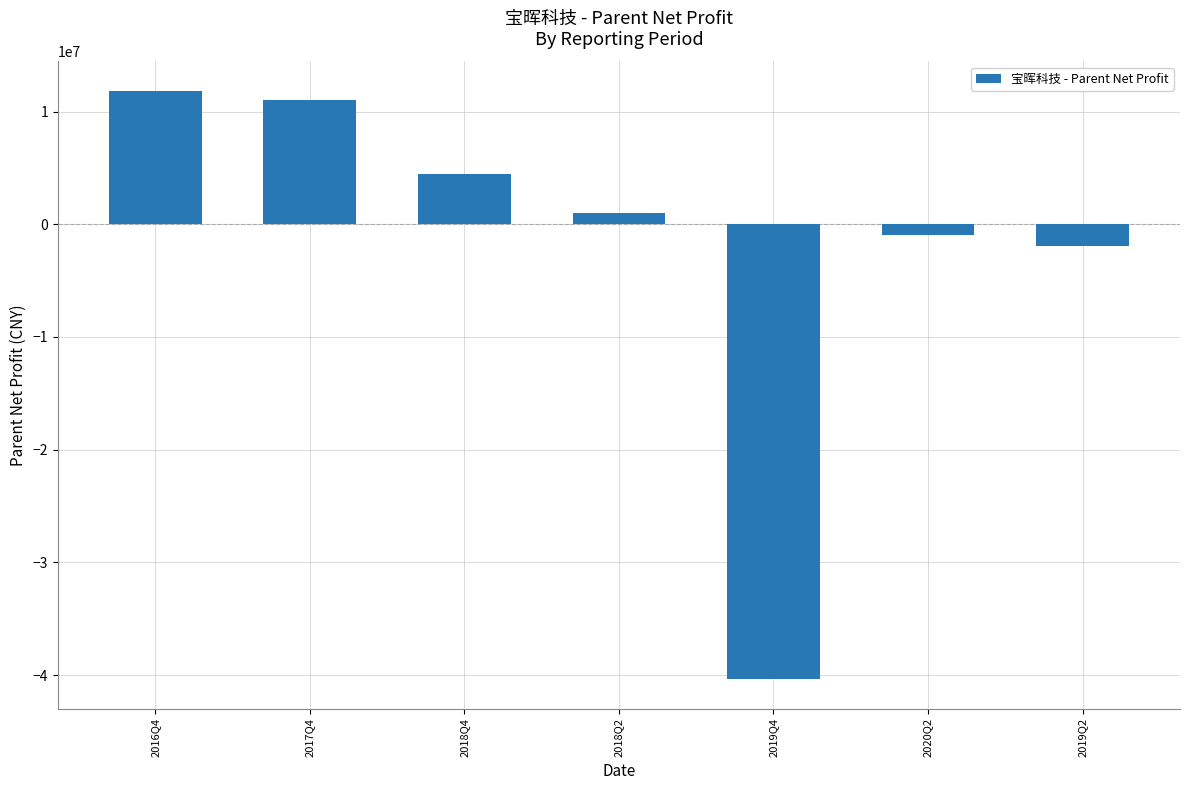

Rank the categories by value from highest to lowest.

2016Q4, 2017Q4, 2018Q4, 2018Q2, 2020Q2, 2019Q2, 2019Q4